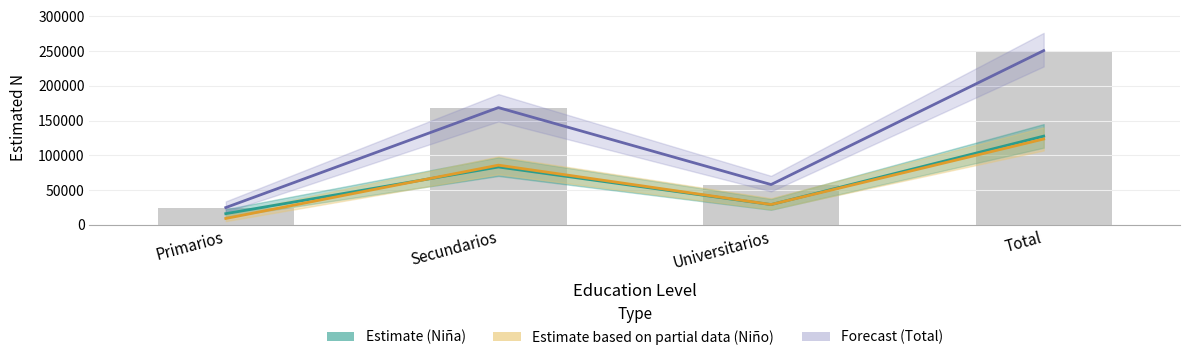

Reading left to right, extract all data points from this chart.

Niña (Estimate): Primarios=15691	Secundarios=82979	Universitarios=28792	Total=127461
Niño (Estimate based on partial data): Primarios=8786	Secundarios=85620	Universitarios=28870	Total=123276
Total (Forecast): Primarios=24477	Secundarios=168599	Universitarios=57661	Total=250737